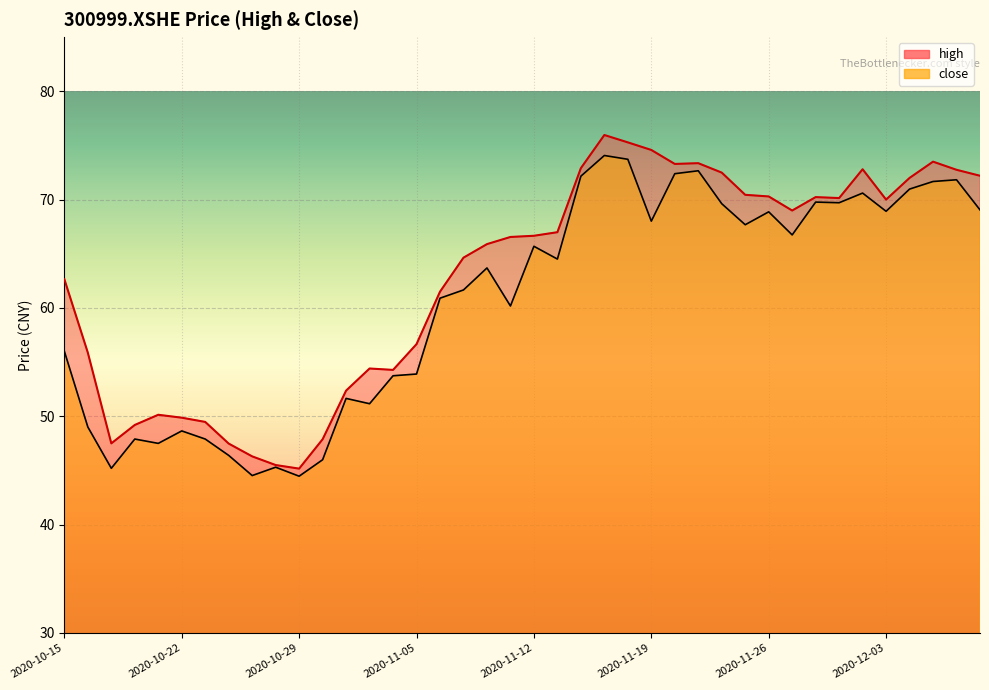

Rank the series by their maximum value, from lowest to highest.

close, high